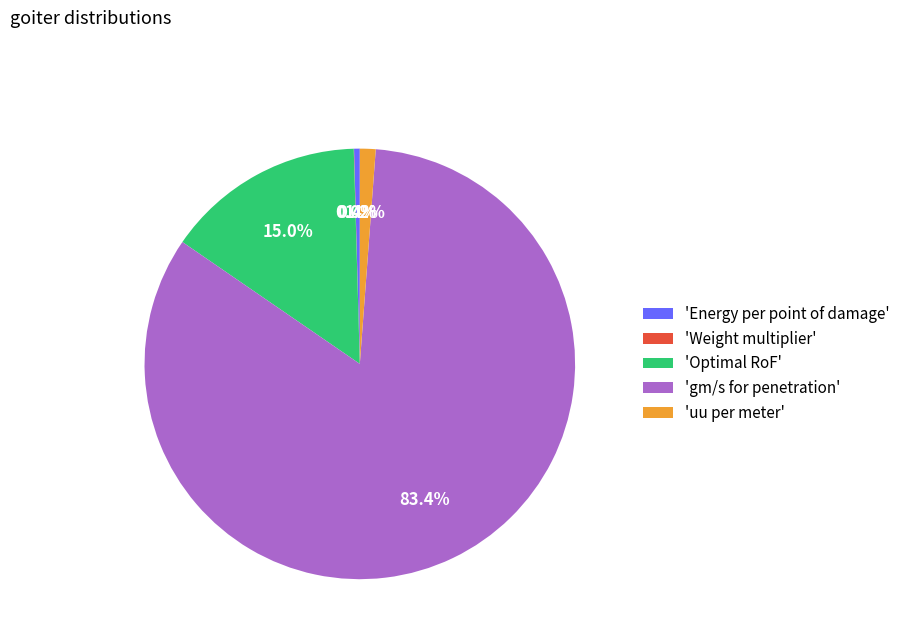

Which slice is the largest?

'gm/s for penetration'